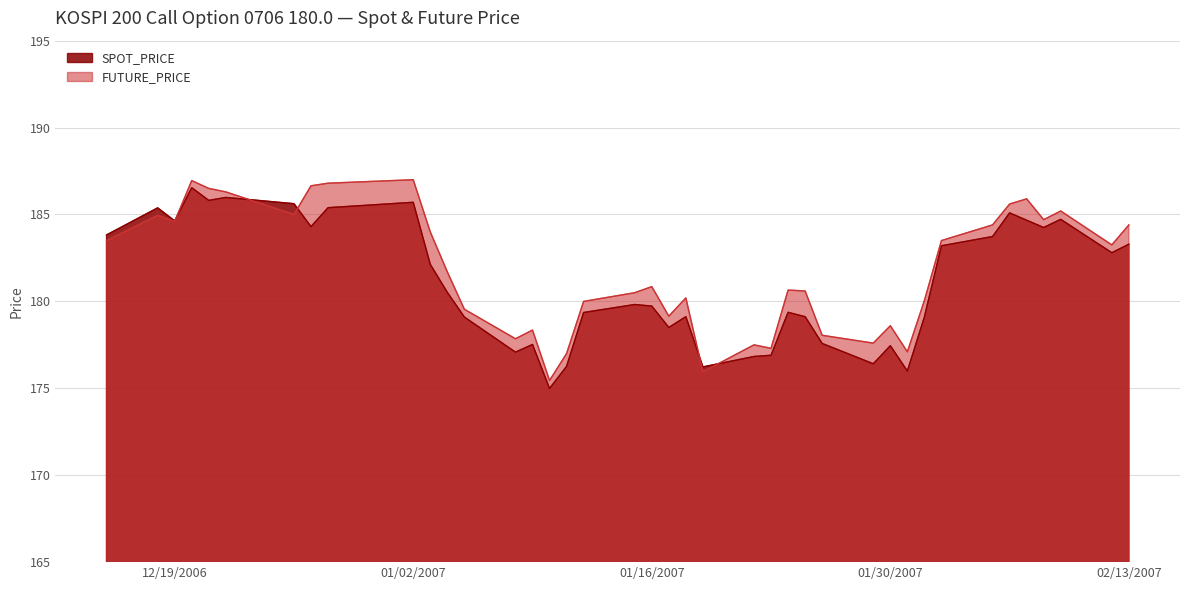

Which series has the largest total across all categories?

FUTURE_PRICE